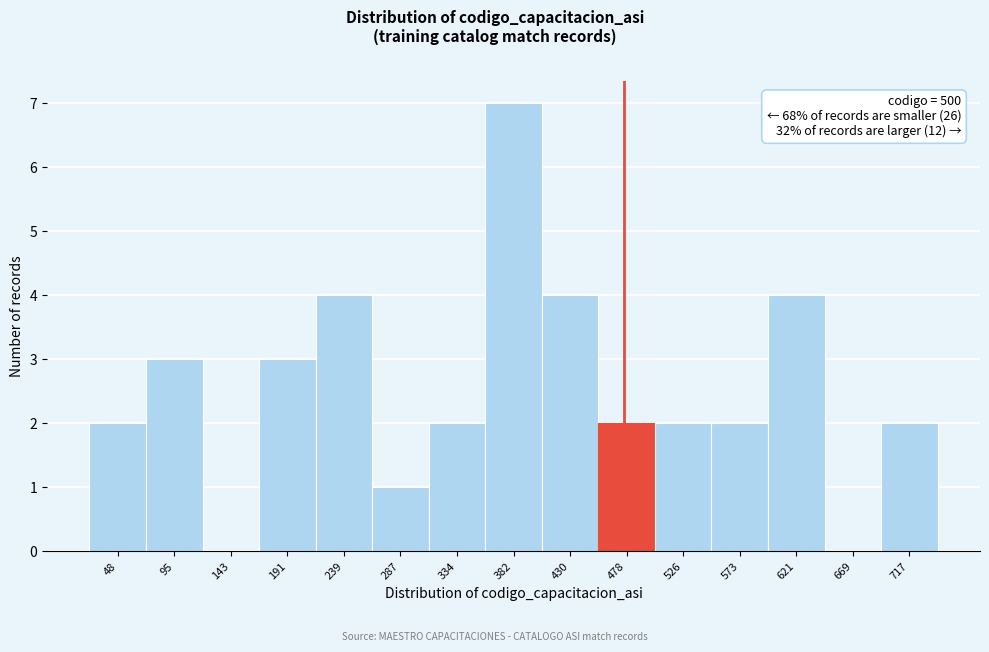

Reading left to right, list all the values displayed in this chart.

48=2	95=3	143=0	191=3	239=4	287=1	334=2	382=7	430=4	478=2	526=2	573=2	621=4	669=0	717=2